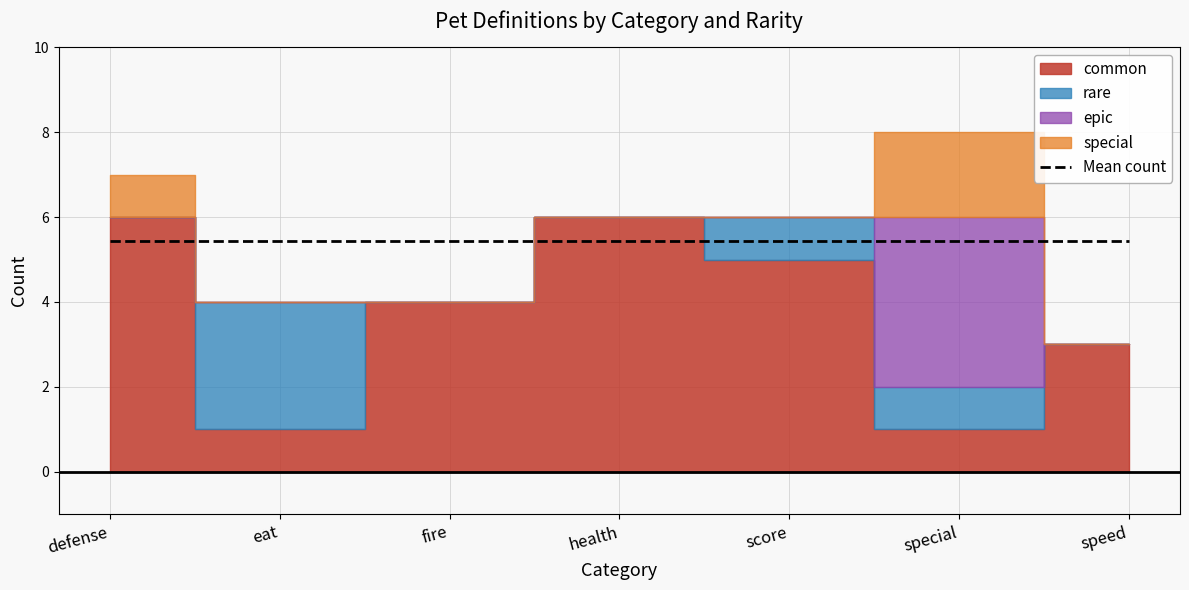

What is the sum of the common values at 3 and 1?

7